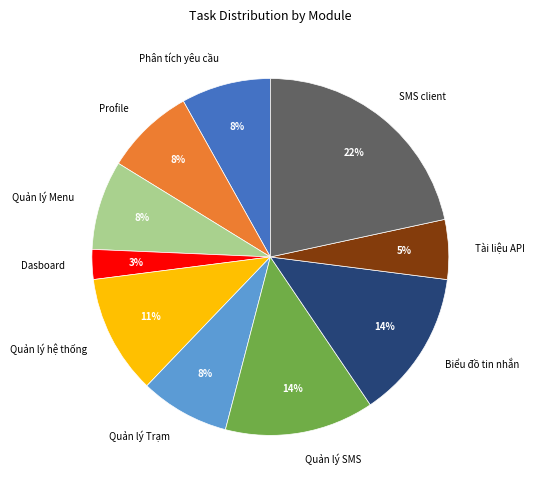

To the nearest percent, what percentage of the pie is Profile?

8%